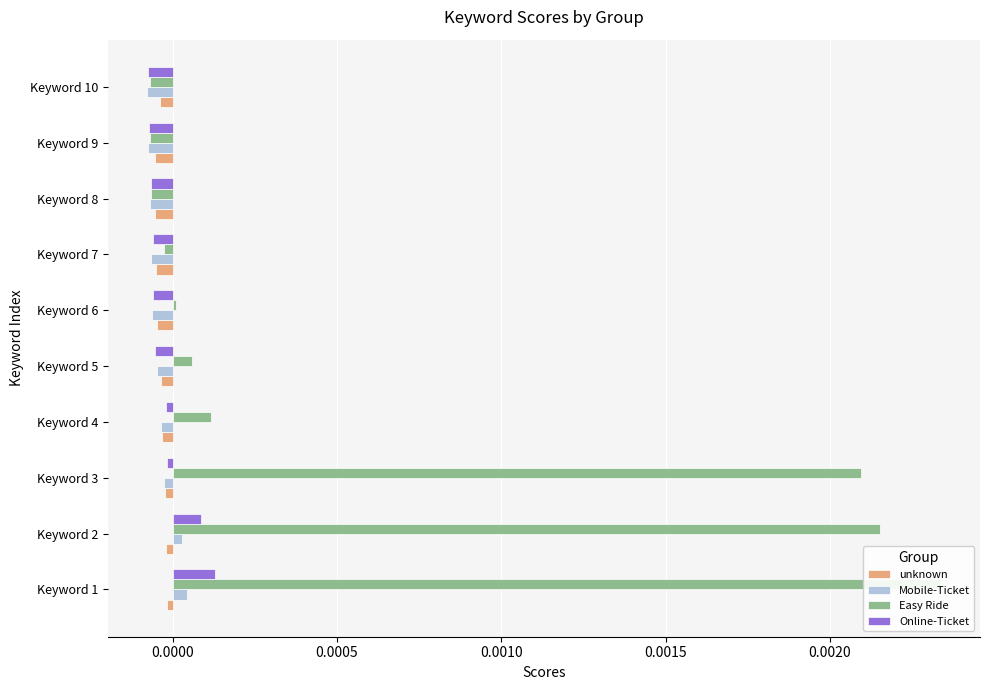

Is the value of Easy Ride at Keyword 1 greater than the value of Online-Ticket at Keyword 2?

Yes